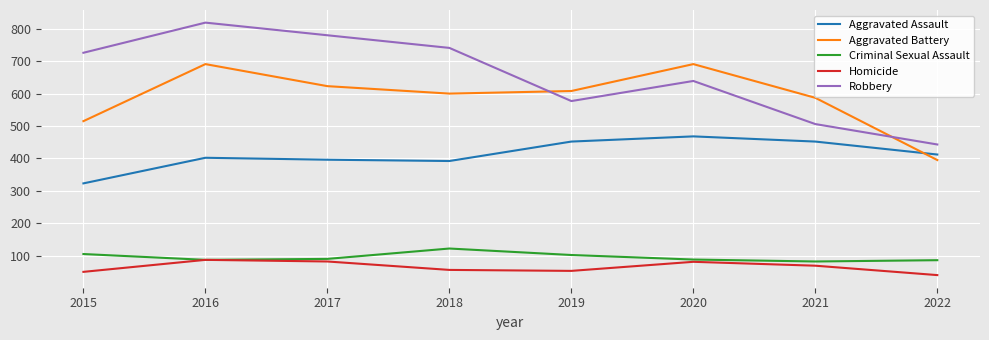

Which category has the lowest value in the Homicide series?

2022